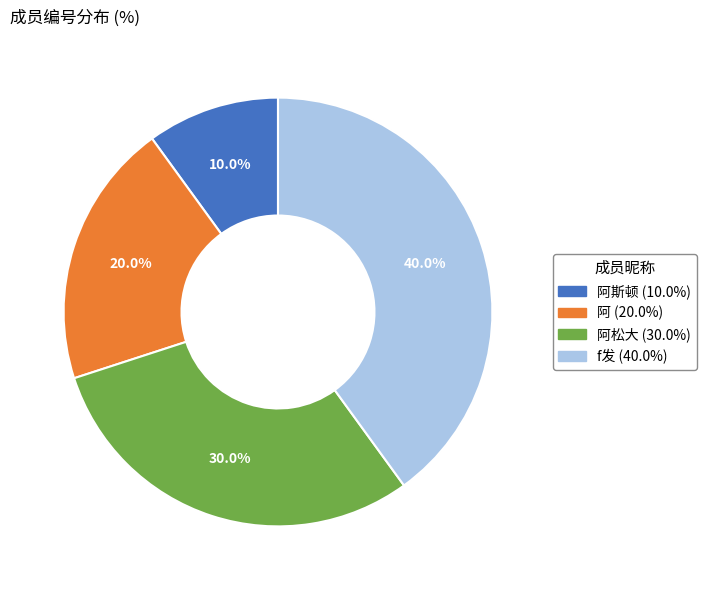

To the nearest percent, what is the difference between the largest and smallest slice percentages?

30%